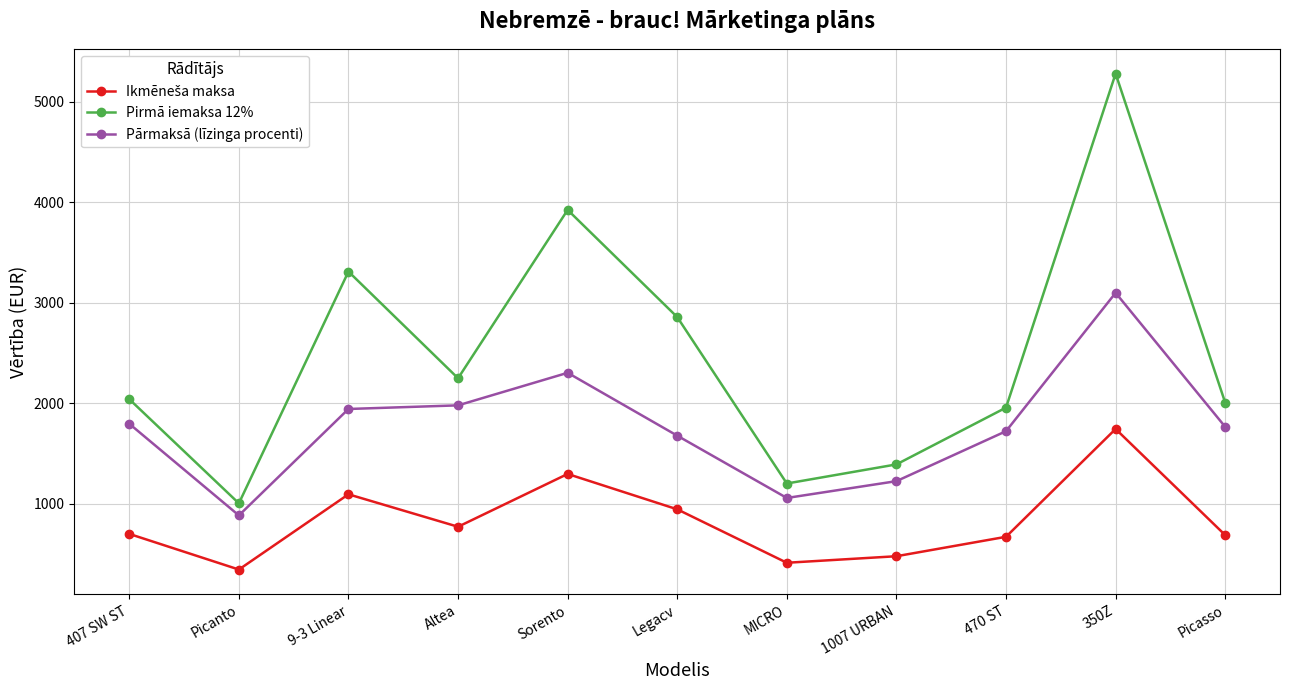

What is the total value across all series at Altea?

4993.3